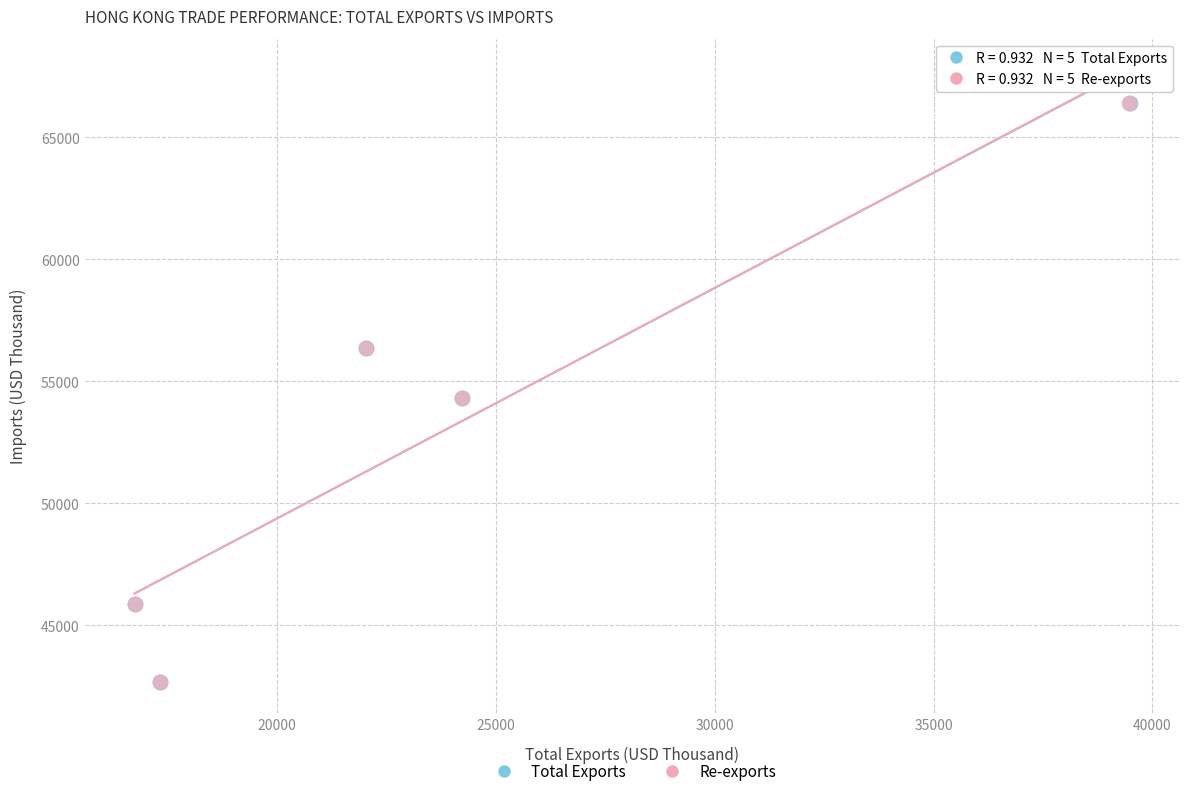

What are all the series names shown in the legend?

Total Exports, Re-exports